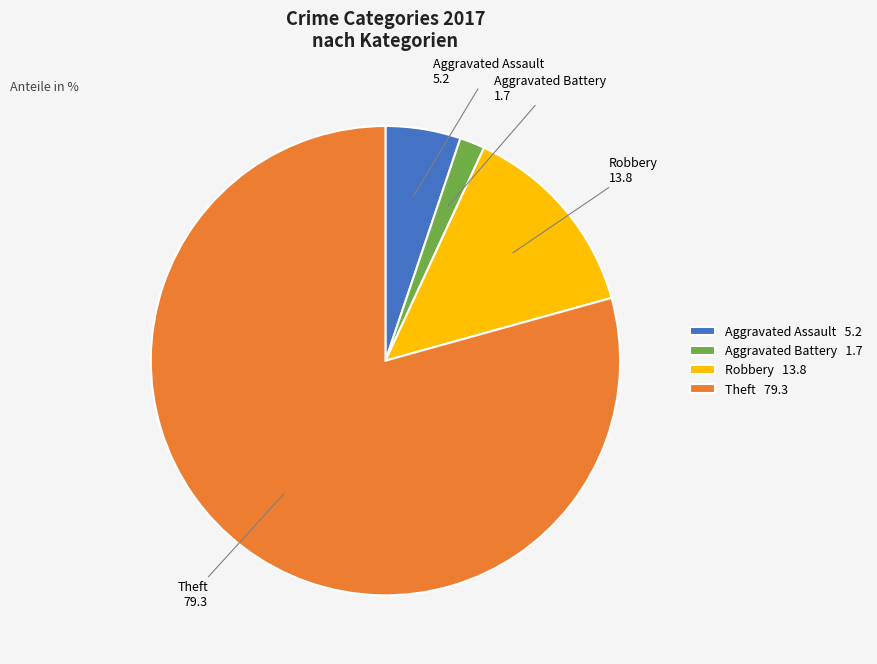

Is it true that Aggravated Battery is 15% of the pie?

False